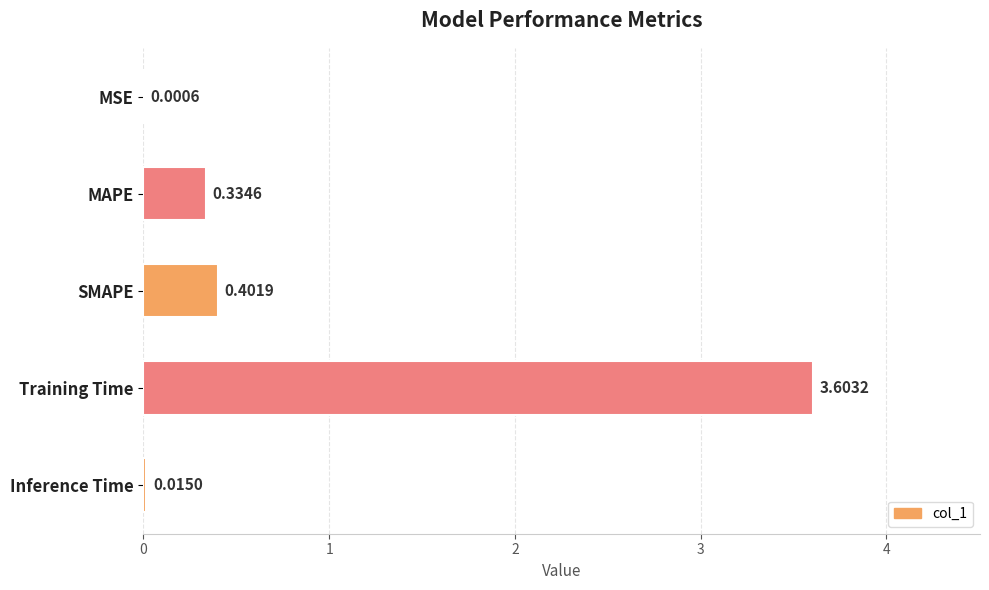

What is the sum of all values?

4.4